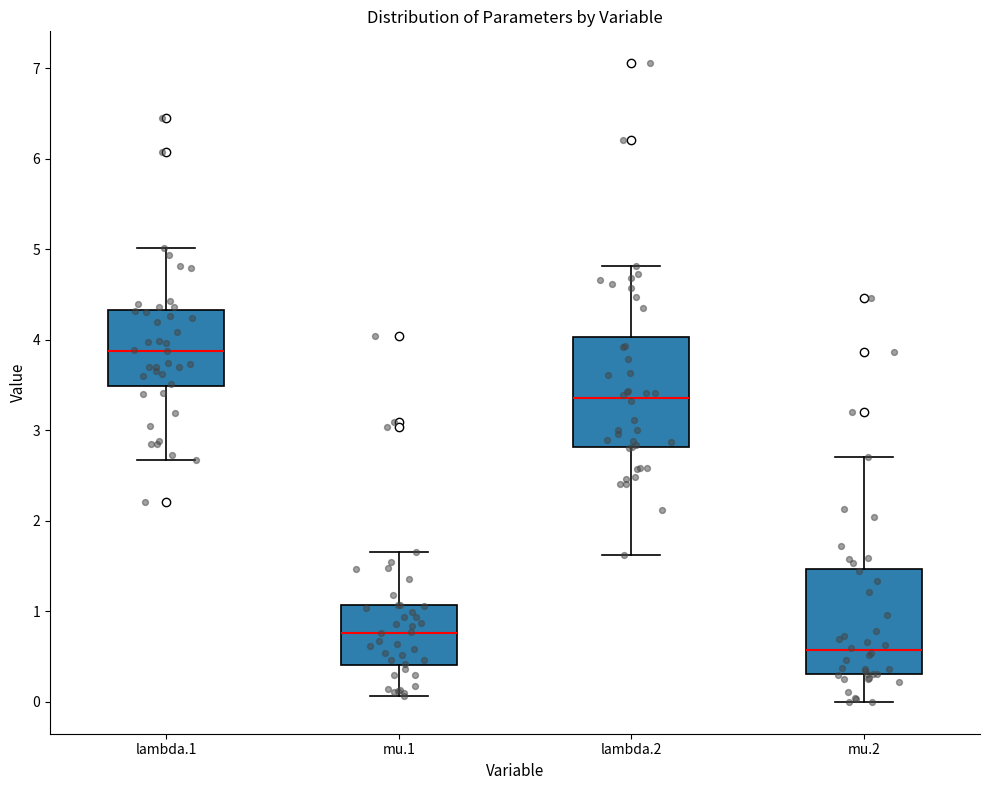

Reading left to right, read every box against the y-axis: the position of its median line, the range the box covers, and the ends of its whiskers. The values are not printed on the chart, so give them approximately, as read against the axis.

lambda.1: median 3.9, box 3.5 to 4.3, whiskers 2.7 to 5.0
mu.1: median 0.8, box 0.4 to 1.1, whiskers 0.1 to 1.7
lambda.2: median 3.4, box 2.8 to 4.0, whiskers 1.6 to 4.8
mu.2: median 0.6, box 0.3 to 1.5, whiskers 0.0 to 2.7